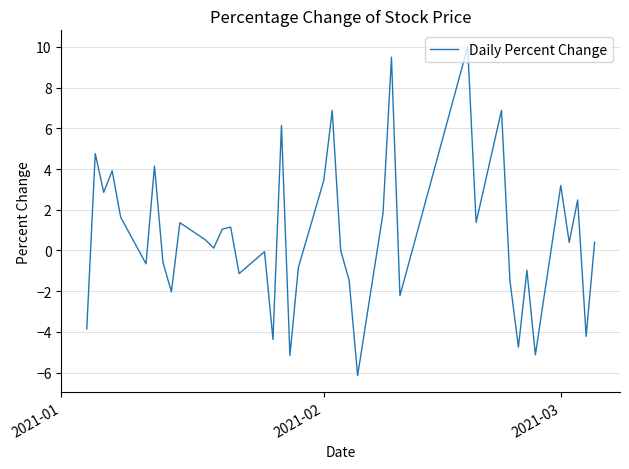

What is the greatest value displayed?

10.0